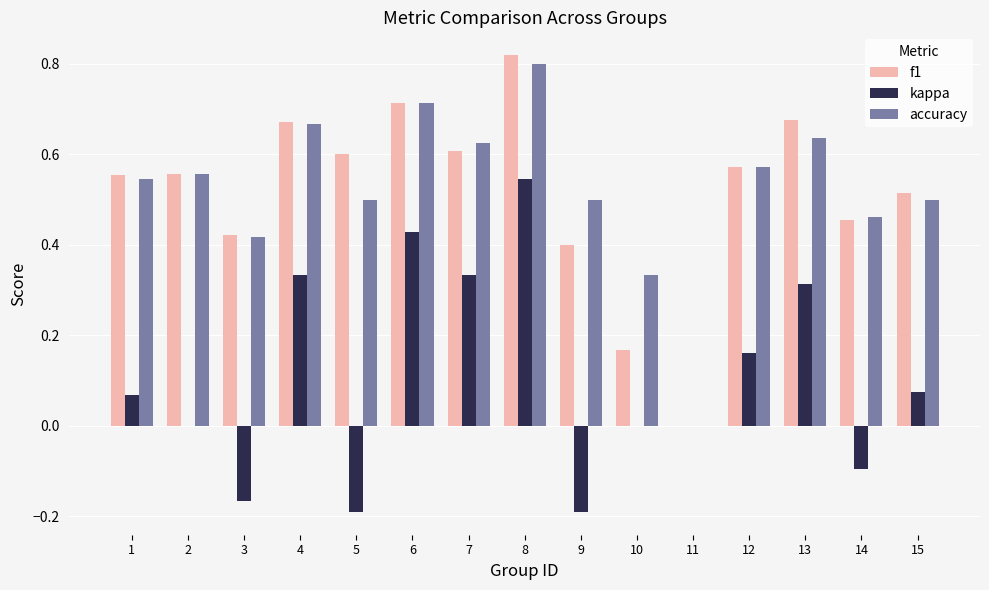

At which category is the sum across all series the highest?

8